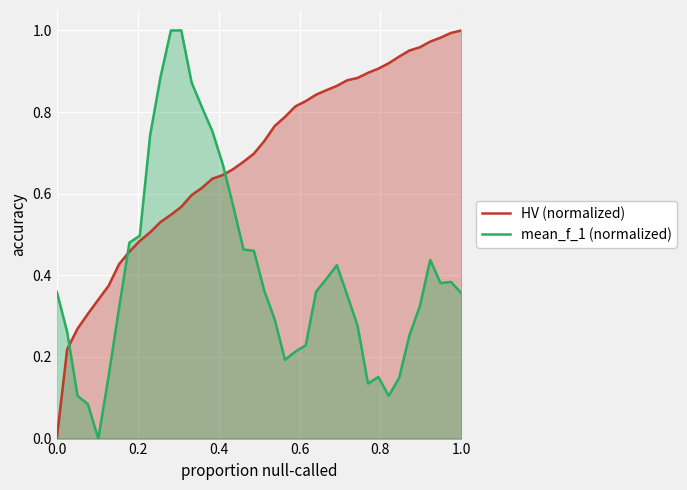

True or false: HV (normalized) has more than 2 interior local peaks.

False